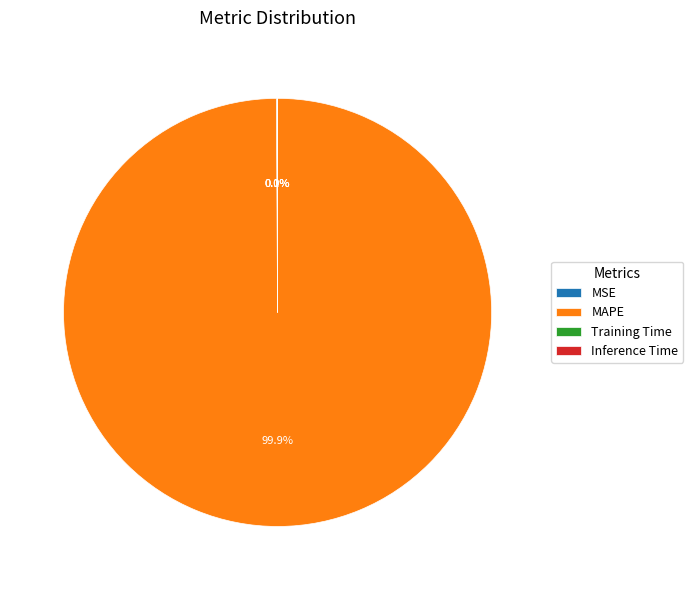

Does MAPE account for over 50% of the chart?

Yes